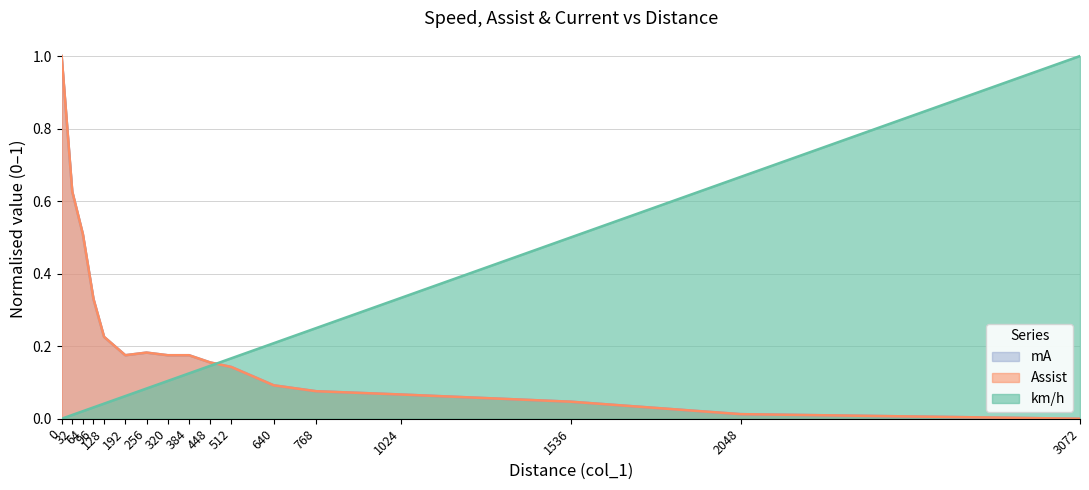

Which series ends up on top after the final intersection of Assist and km/h?

km/h